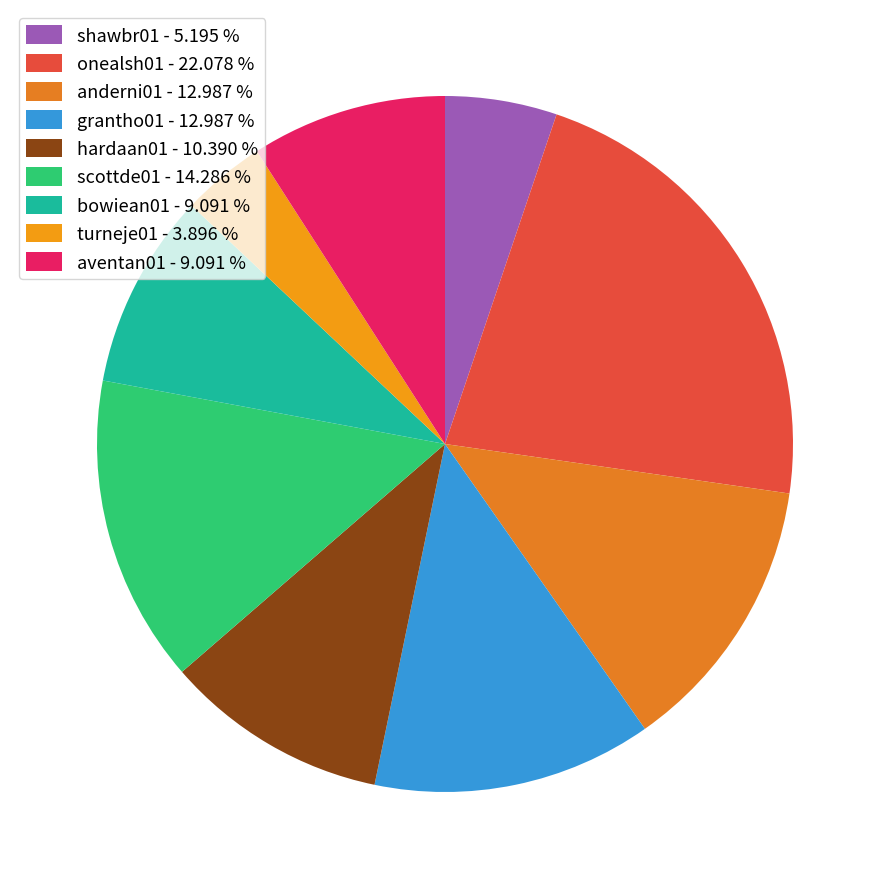

How many slices are in this pie chart?

9